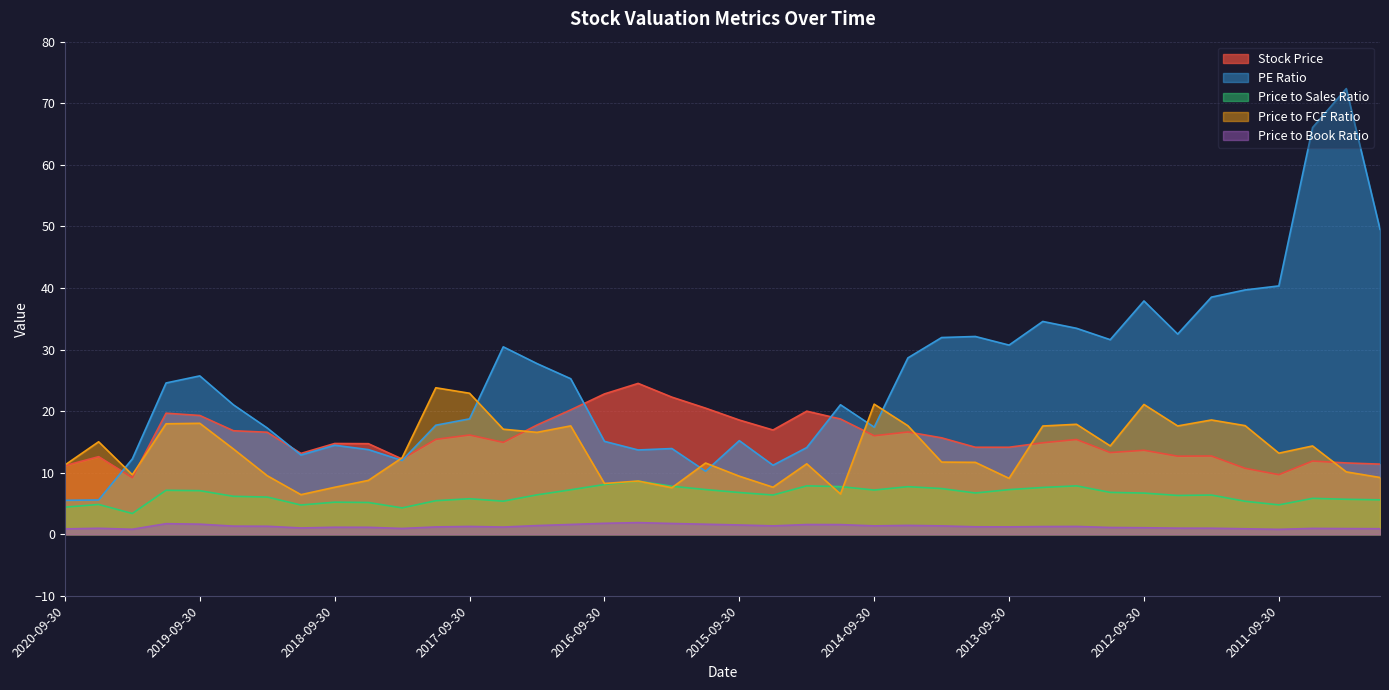

What is the average value of the Price to Book Ratio series?

1.3